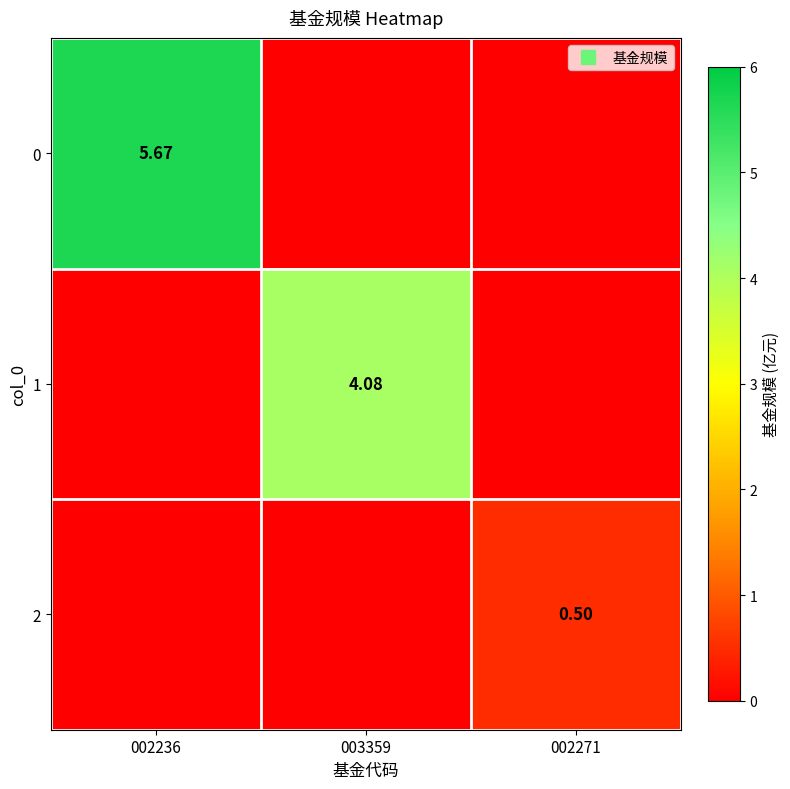

What is the difference between the maximum and minimum values in the 2 series?

0.5